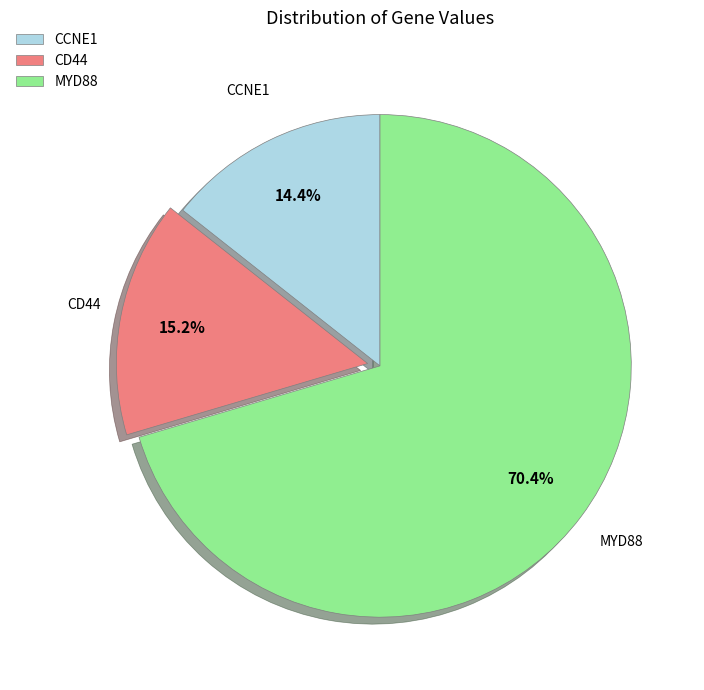

Is it true that MYD88 is 70% of the pie?

True